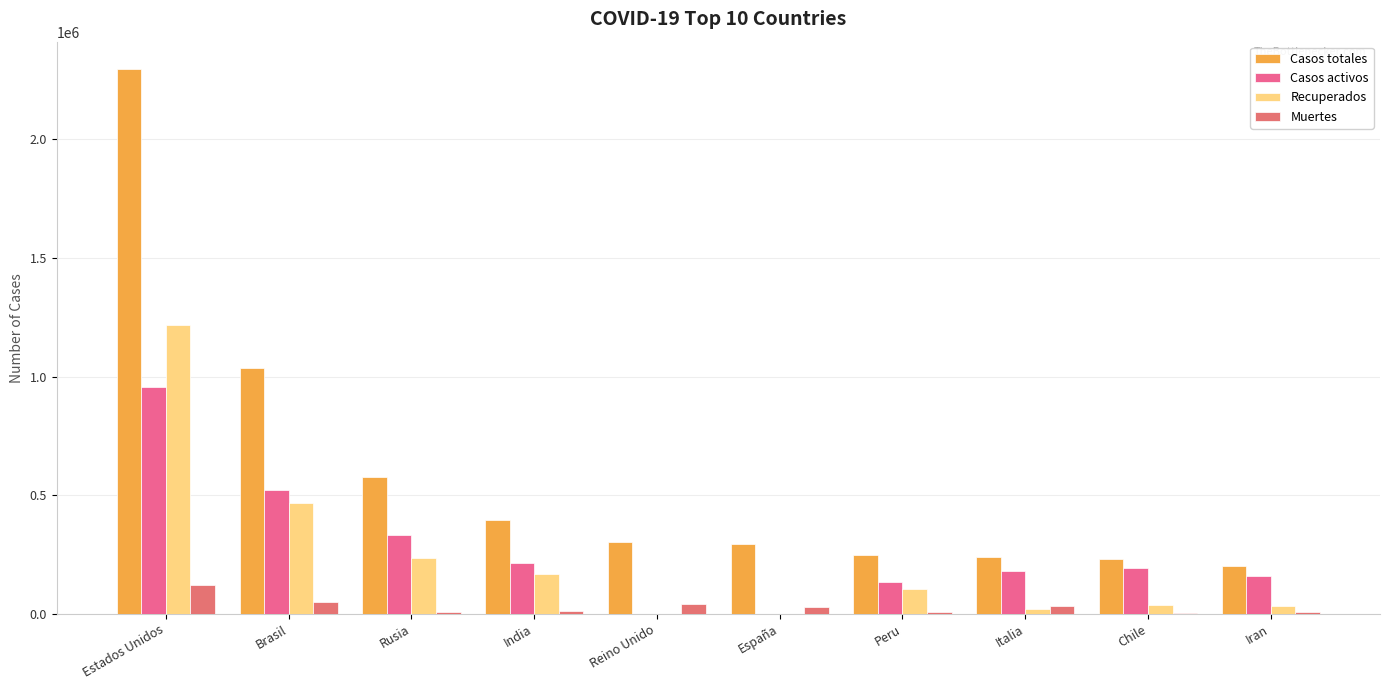

Are the bars grouped side by side (vs. stacked)?

Yes